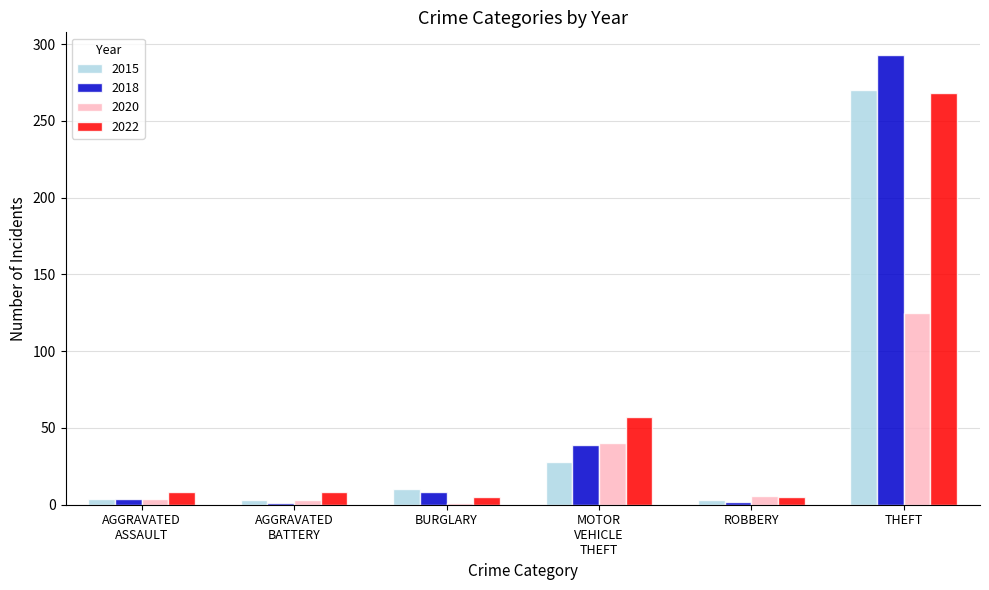

What value does the 2020 series have at THEFT?

125